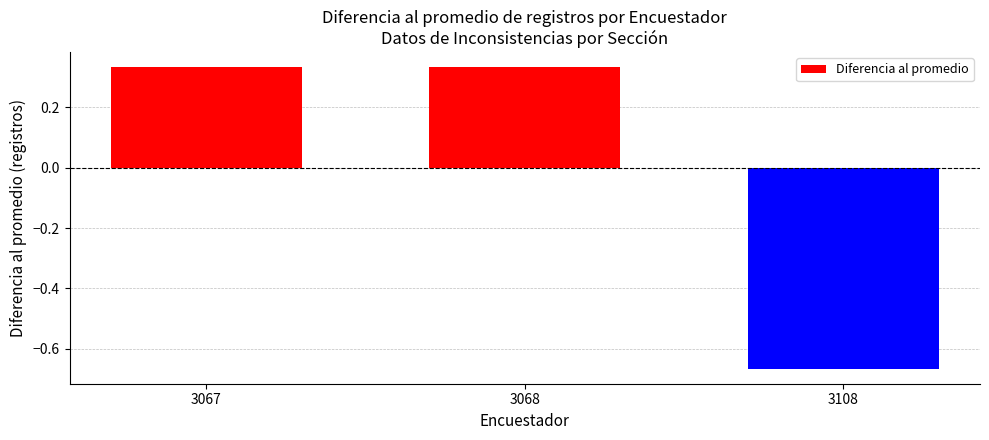

Does the chart contain stacked bars?

No